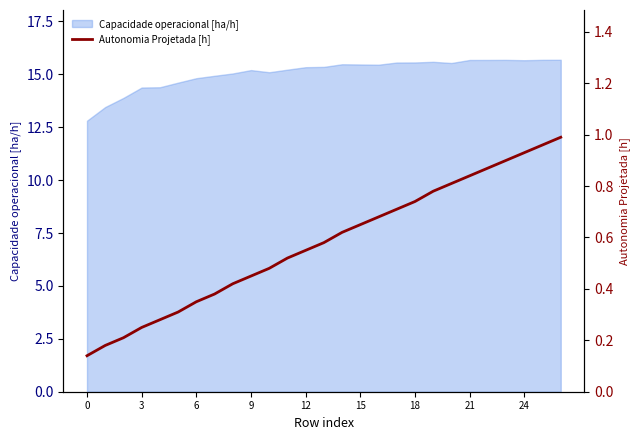

What is the highest value of the Capacidade operacional [ha/h] series?

15.7